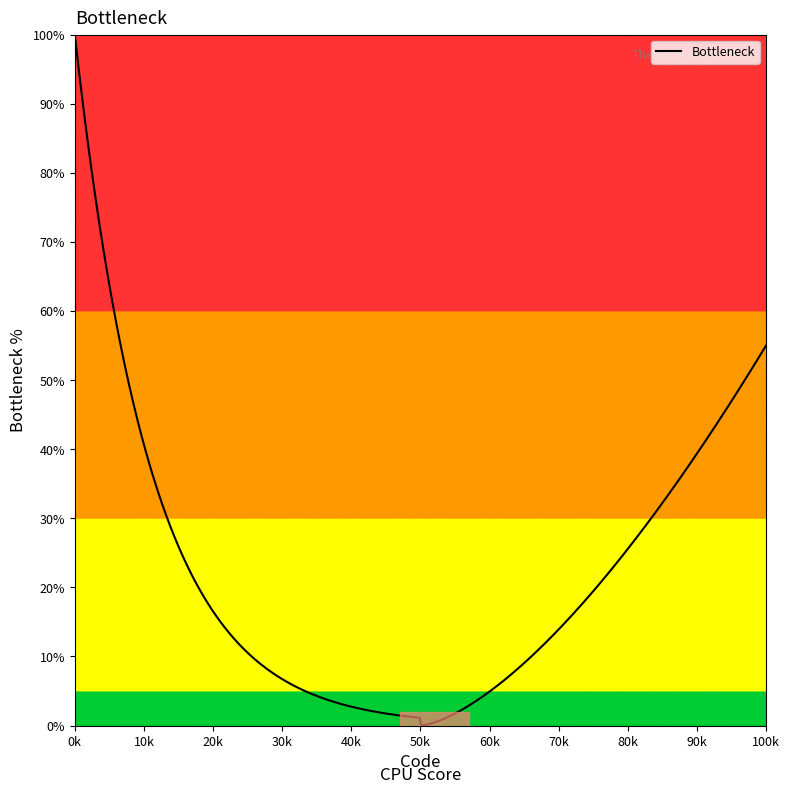

What is the difference between the maximum and minimum values?

100.0